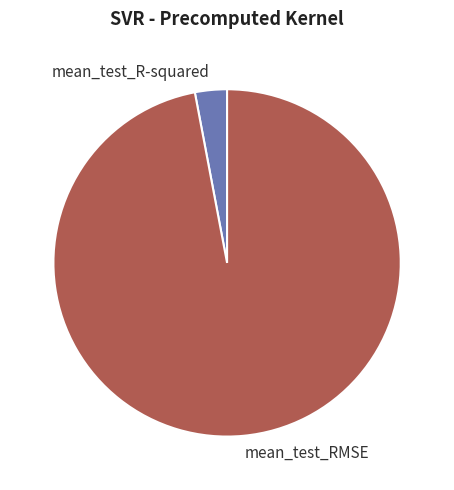

The mean_test_RMSE slice represents 84% of the pie. True or false?

False